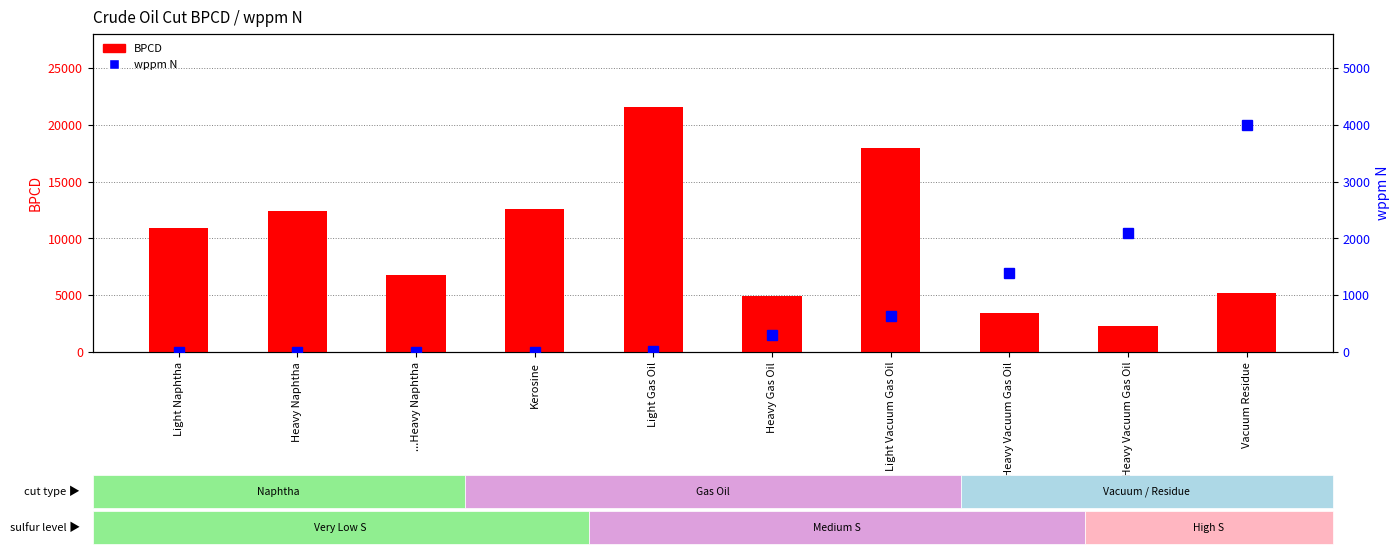

What value does the BPCD series have at Heavy Gas Oil?

4950